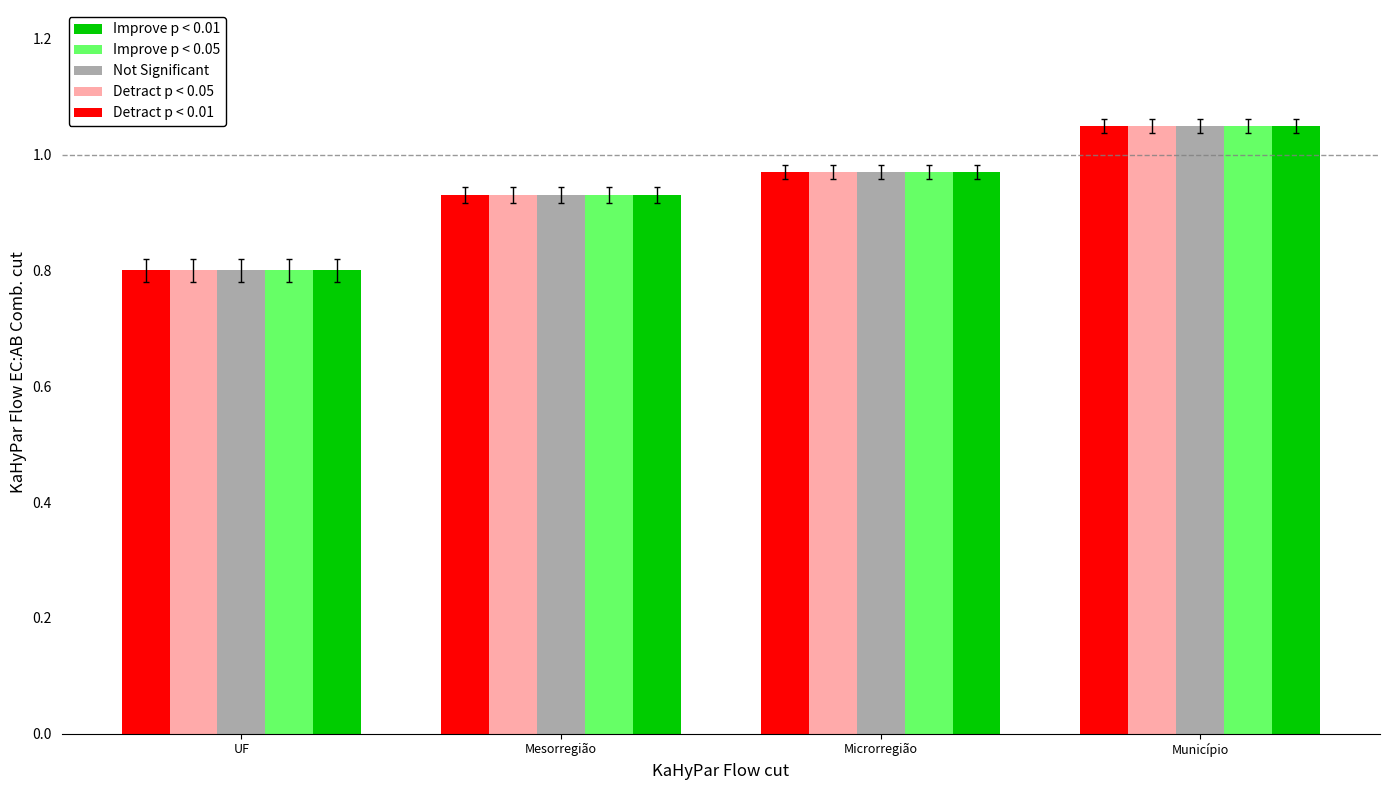

Is the value of Not Significant at Município greater than the value of Improve p < 0.01 at UF?

Yes